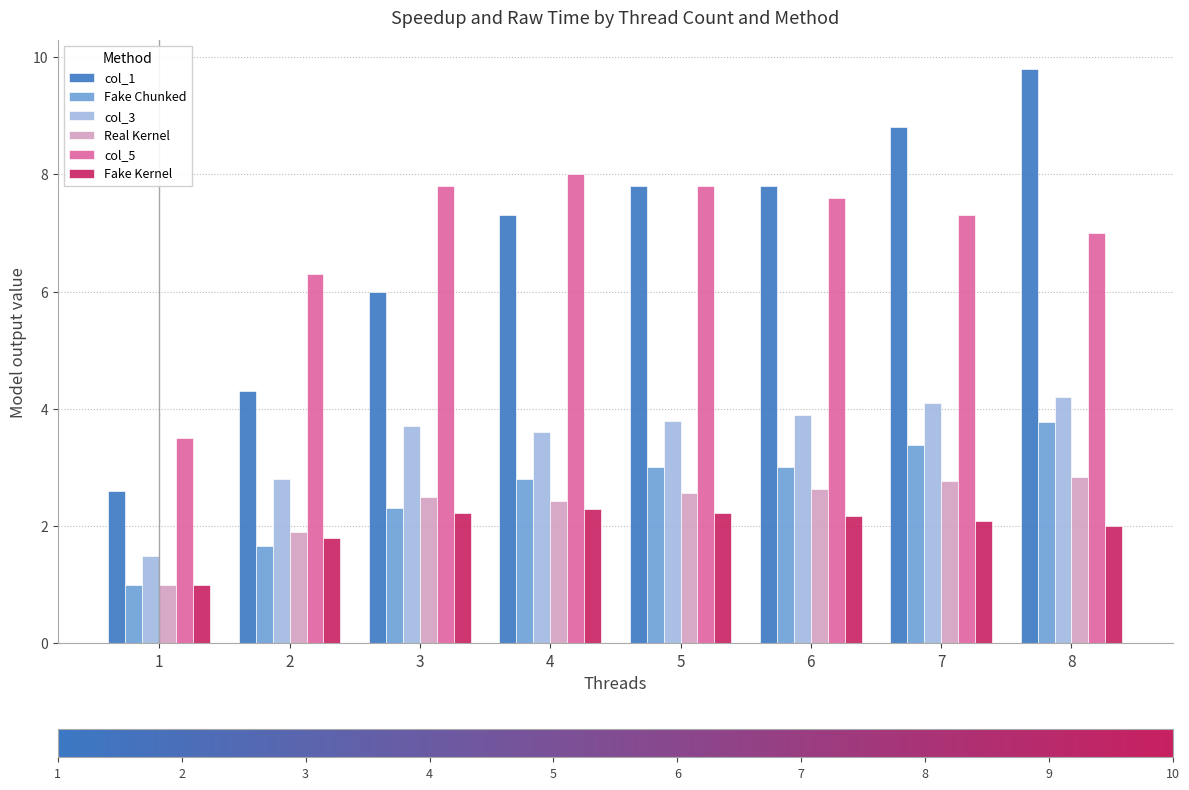

List the series in order of their peak value, lowest first.

Fake Kernel, Real Kernel, Fake Chunked, col_3, col_5, col_1